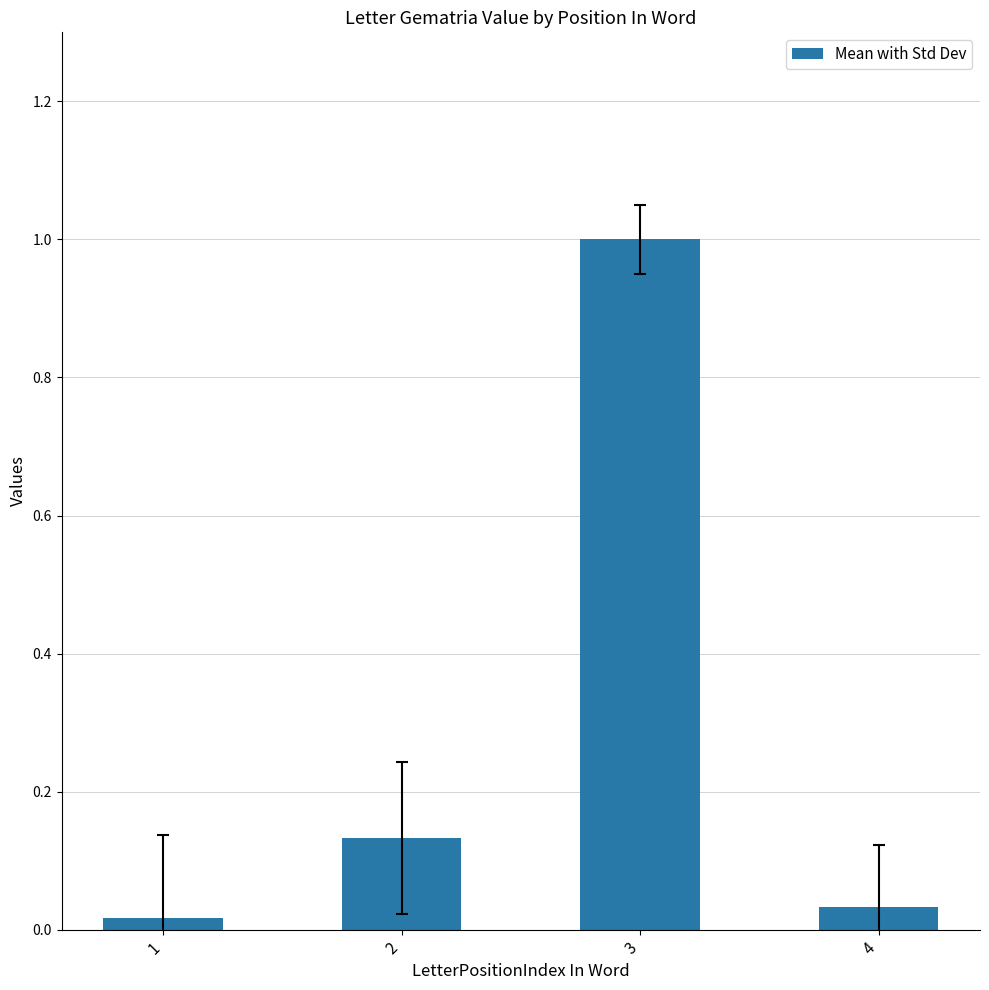

The value at 3 is 1.0. True or false?

True